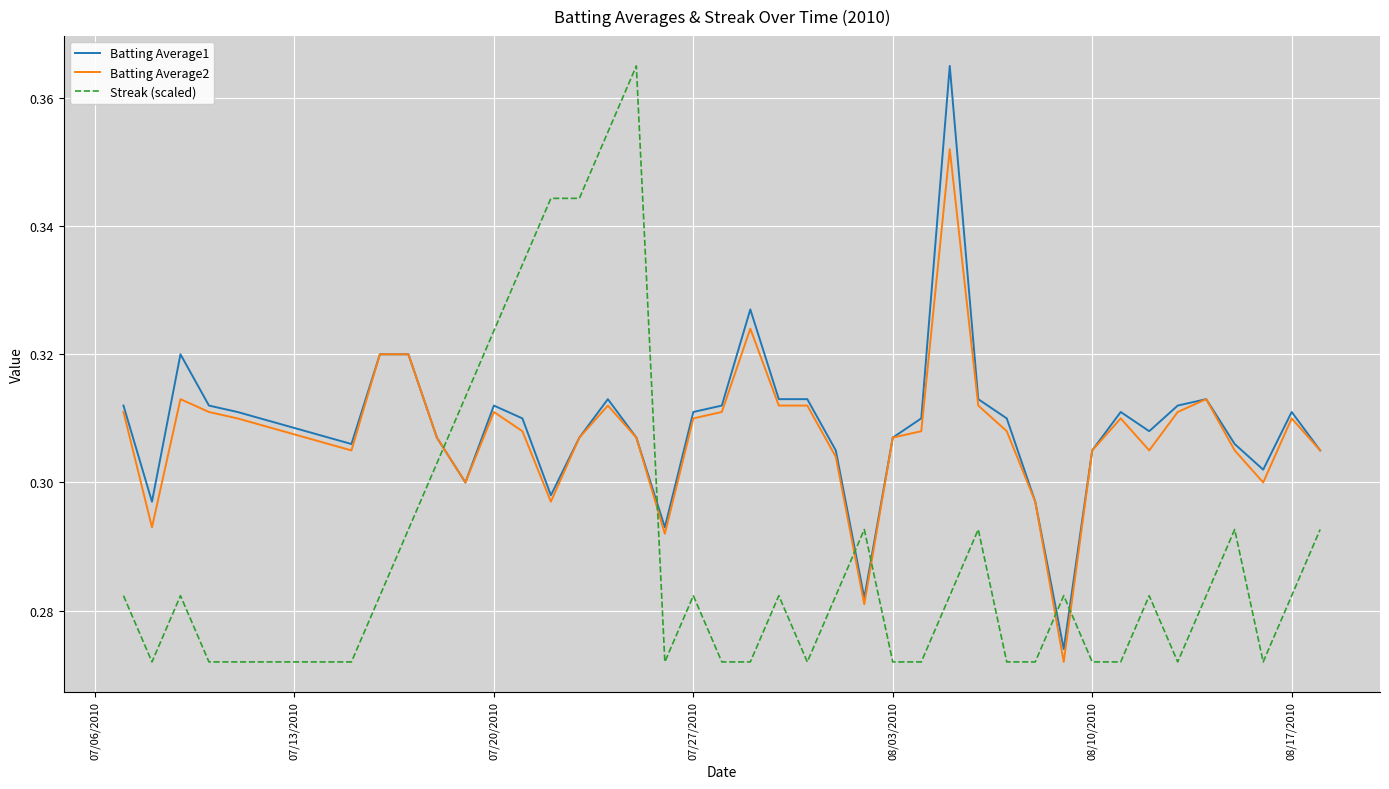

True or false: Batting Average1 and Streak (scaled) intersect in this chart.

True